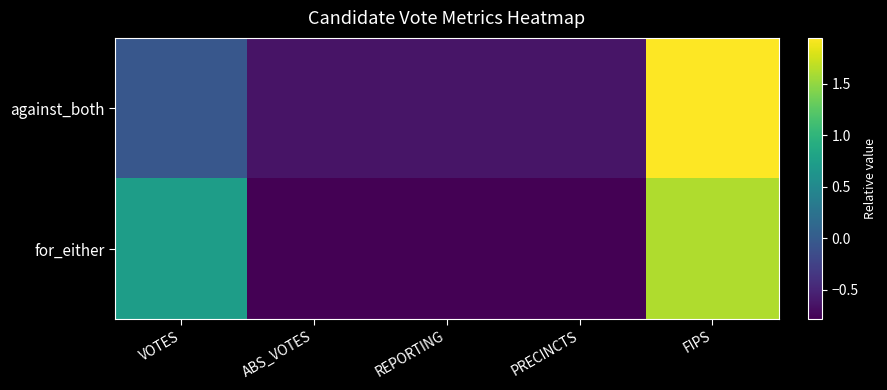

What is the difference between the highest and lowest values at FIPS?

0.3